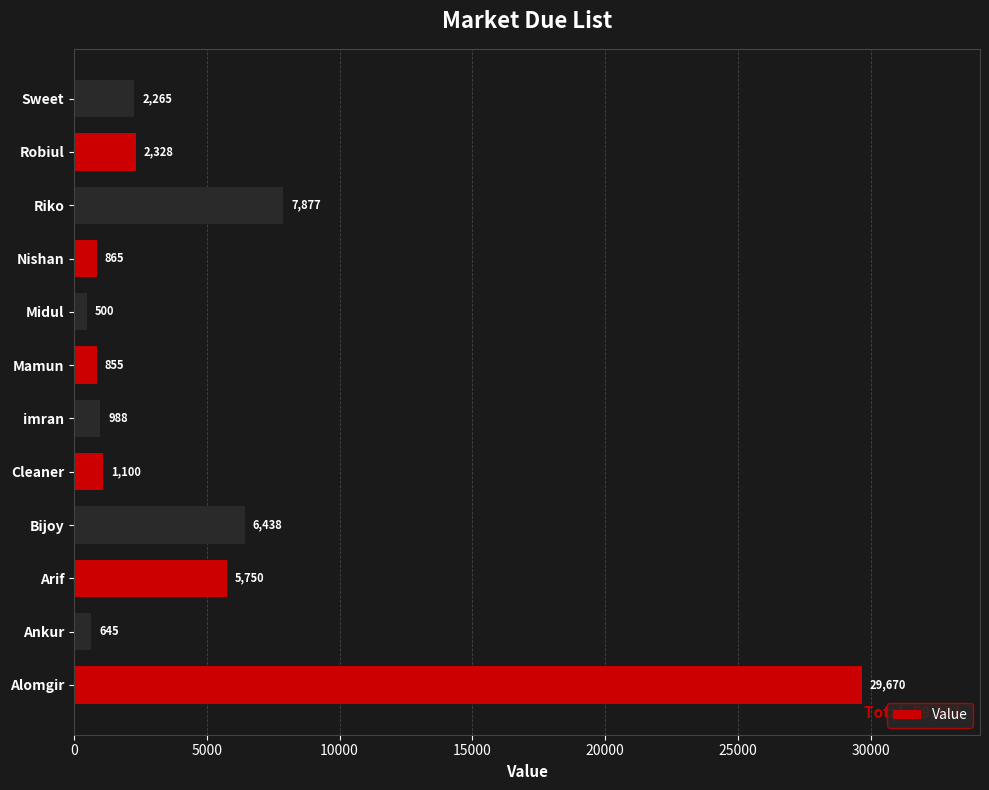

Which has a higher value, Cleaner or Riko?

Riko